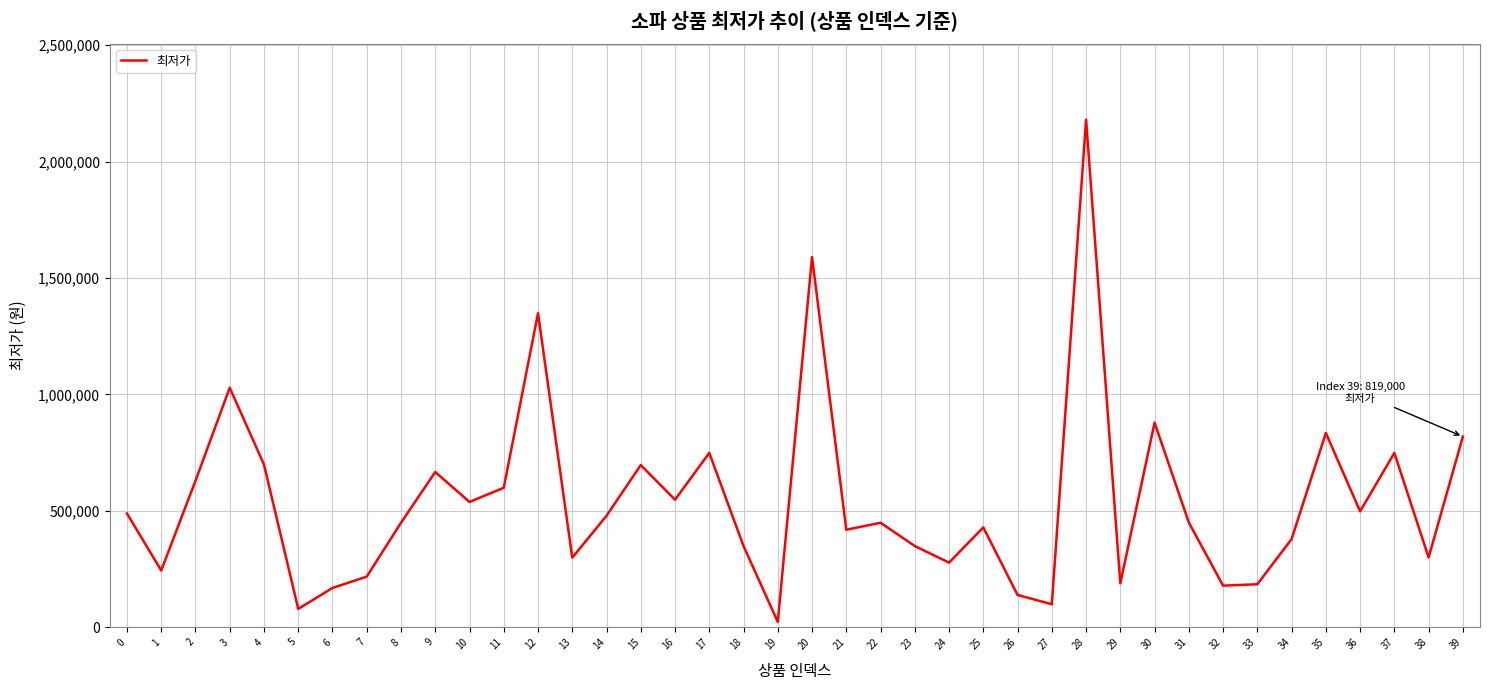

The chart shows a value of 1349000 at 12. True or false?

True